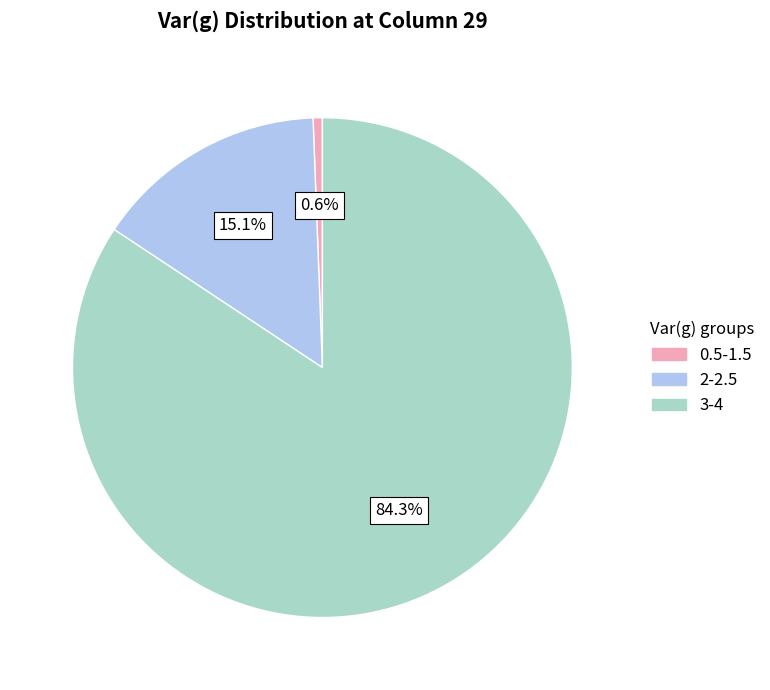

Does any single category account for the majority?

Yes